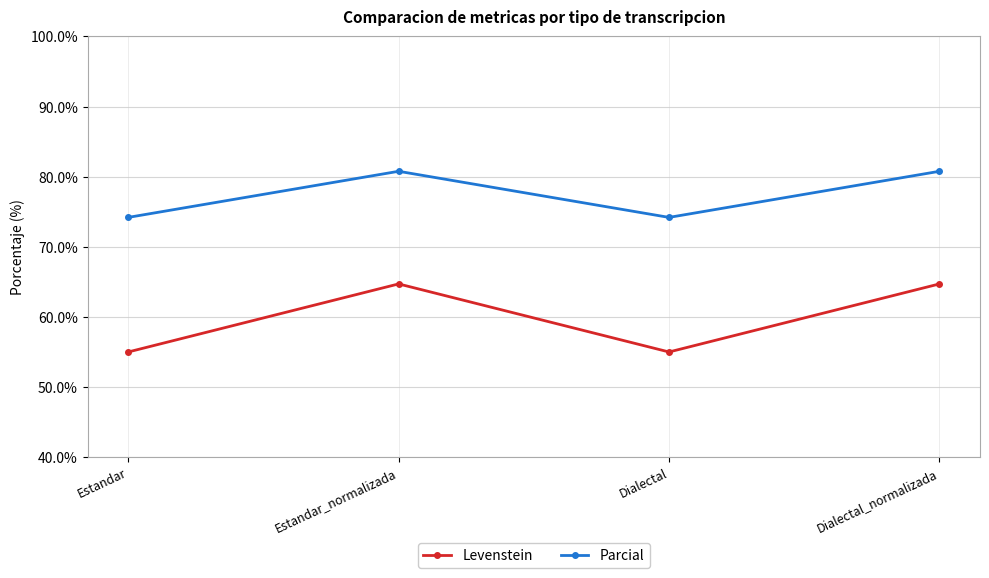

List the series in order of their overall mean, lowest first.

Levenstein, Parcial